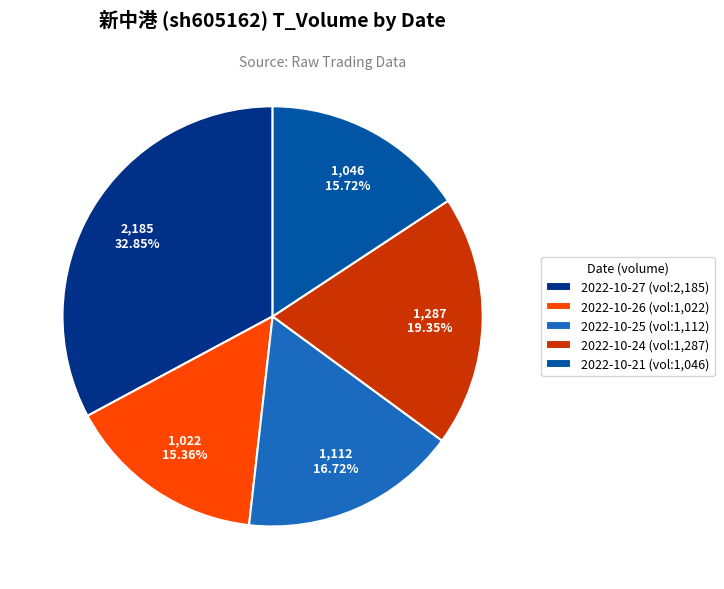

Between 2022-10-27 (vol:2,185) and 2022-10-24 (vol:1,287), which is larger?

2022-10-27 (vol:2,185)